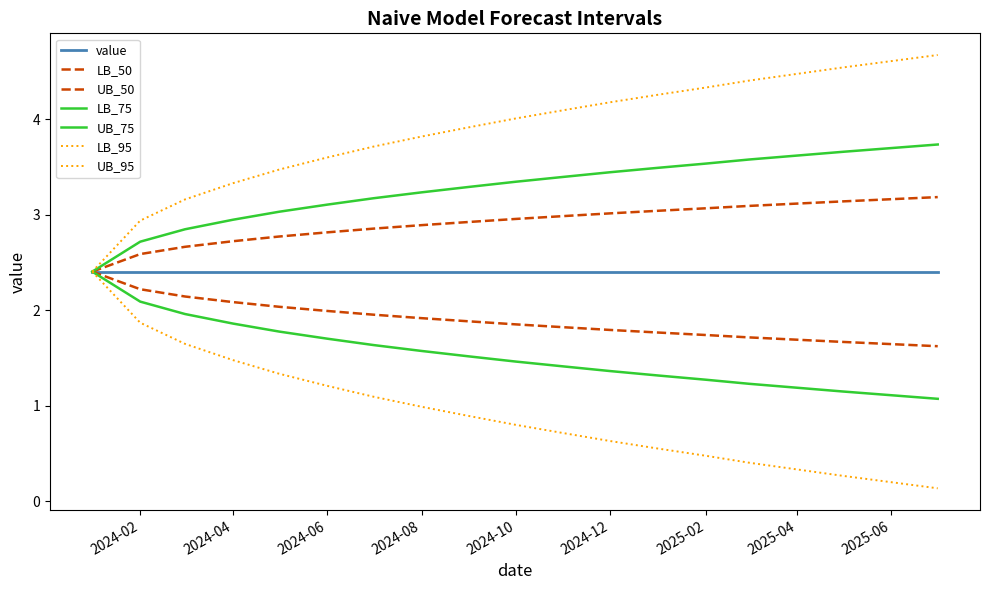

Does the chart display data point markers on the line(s)?

No